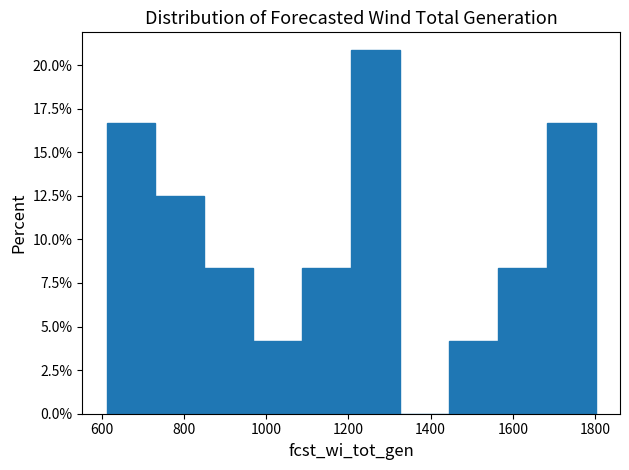

How tall is the bar that spans 960 to 1080 on the x-axis? Neither the bar edges nor the heights are printed on the chart, so give them approximately, as read against the axes.

4.0